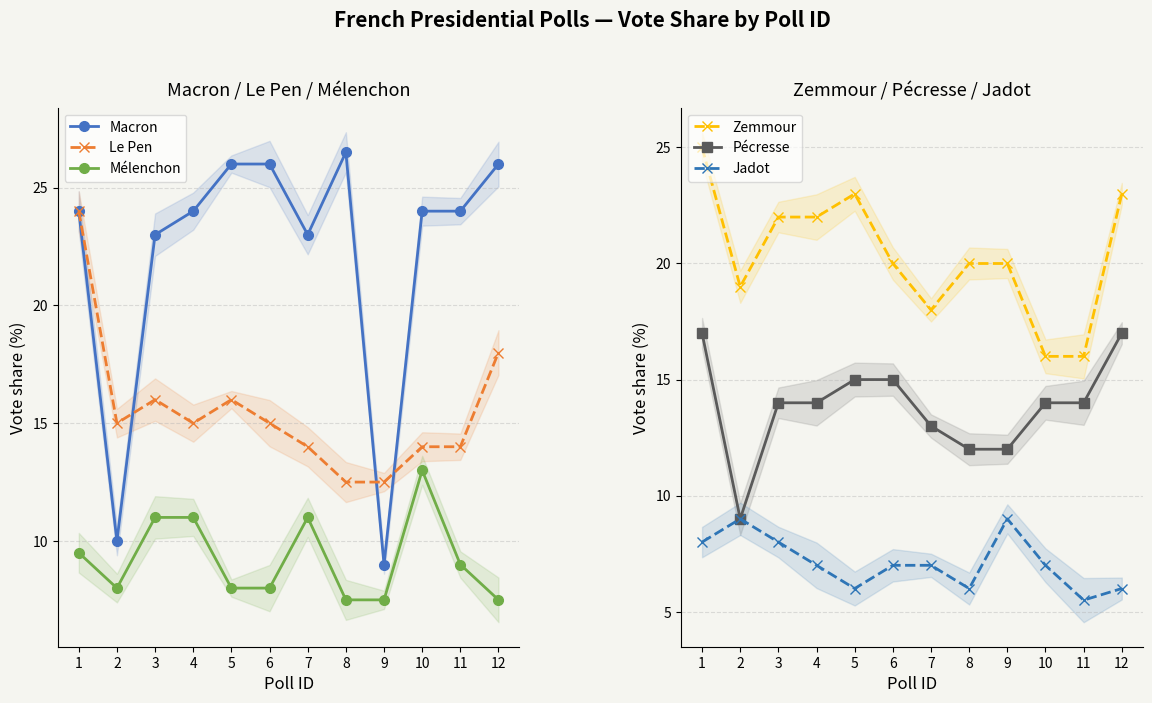

Reading right to left, list all the values displayed in this chart.

Macron: 26.0	24.0	24.0	9.0	26.5	23.0	26.0	26.0	24.0	23.0	10.0	24.0
Le Pen: 18.0	14.0	14.0	12.5	12.5	14.0	15.0	16.0	15.0	16.0	15.0	24.0
Mélenchon: 7.5	9.0	13.0	7.5	7.5	11.0	8.0	8.0	11.0	11.0	8.0	9.5
Zemmour: 23.0	16.0	16.0	20.0	20.0	18.0	20.0	23.0	22.0	22.0	19.0	25.0
Pécresse: 17.0	14.0	14.0	12.0	12.0	13.0	15.0	15.0	14.0	14.0	9.0	17.0
Jadot: 6.0	5.5	7.0	9.0	6.0	7.0	7.0	6.0	7.0	8.0	9.0	8.0